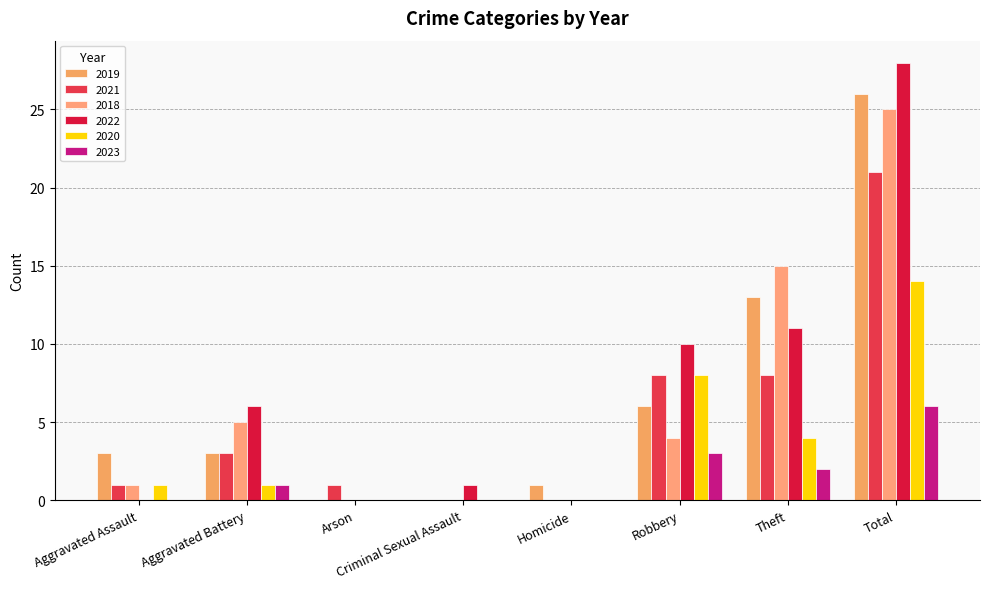

What is the maximum value shown in the chart?

28